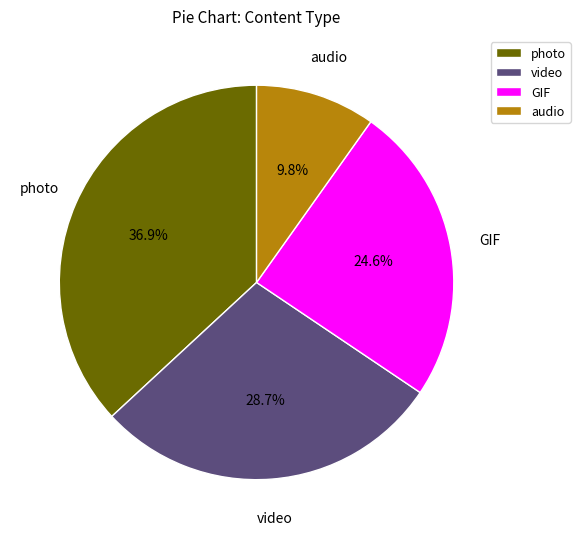

To the nearest percent, what is the combined percentage of photo and video?

66%